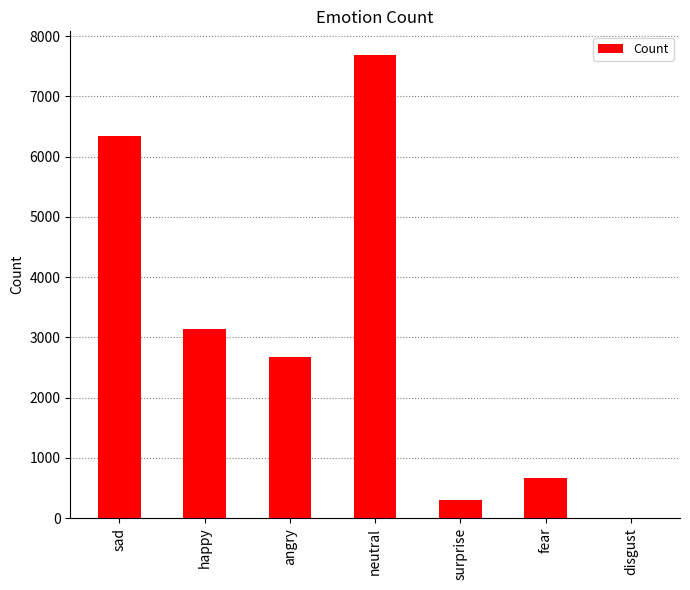

Which has a higher value, disgust or neutral?

neutral